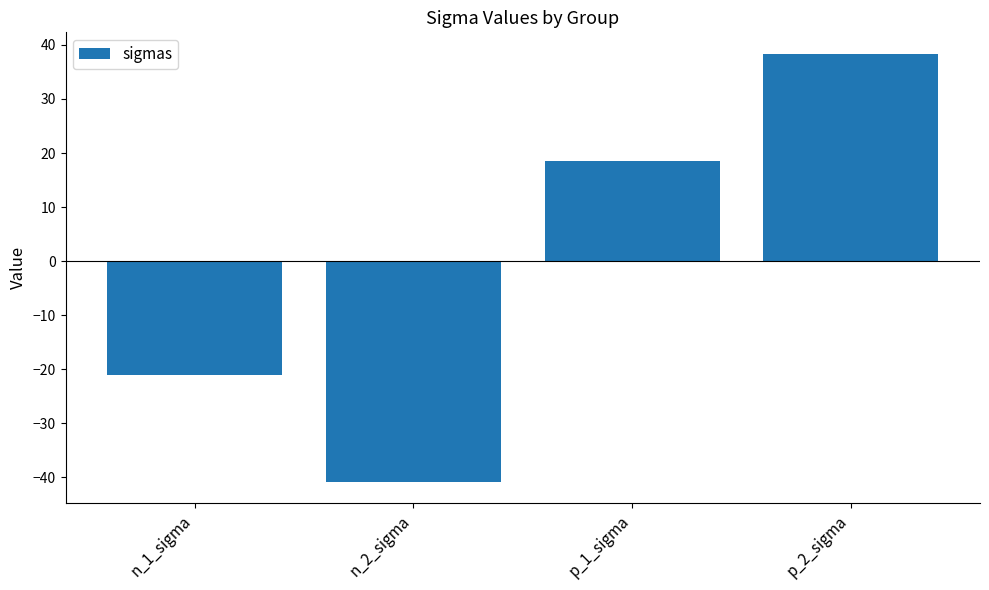

How many positive values are there?

2